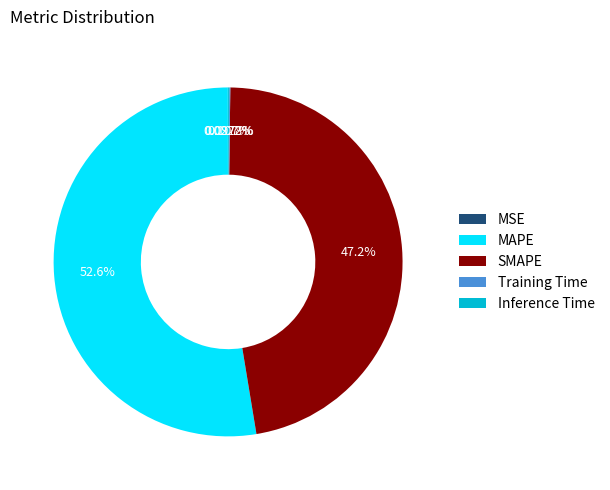

The MAPE slice represents 53% of the pie. True or false?

True